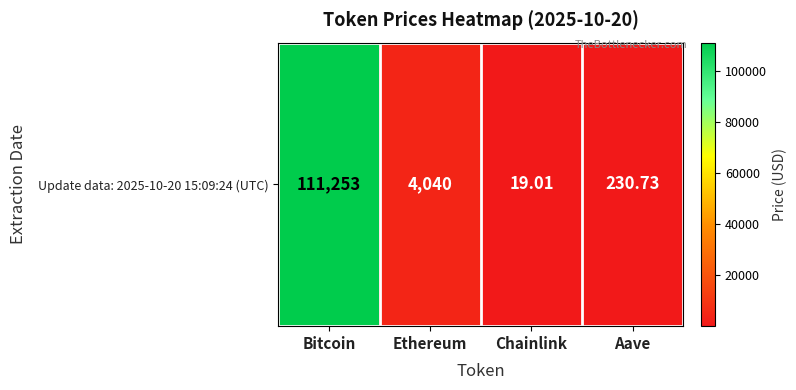

At which category does the chart reach its minimum across all series?

Chainlink